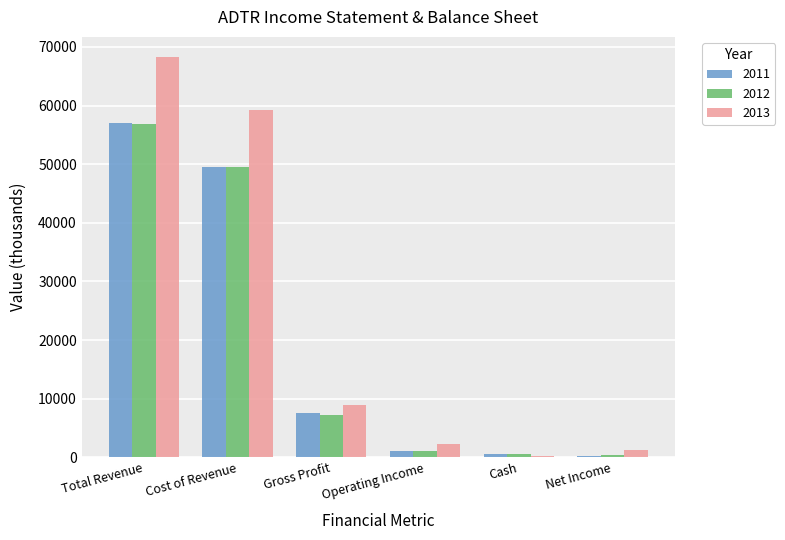

At how many categories does at least one series exceed 35307?

2